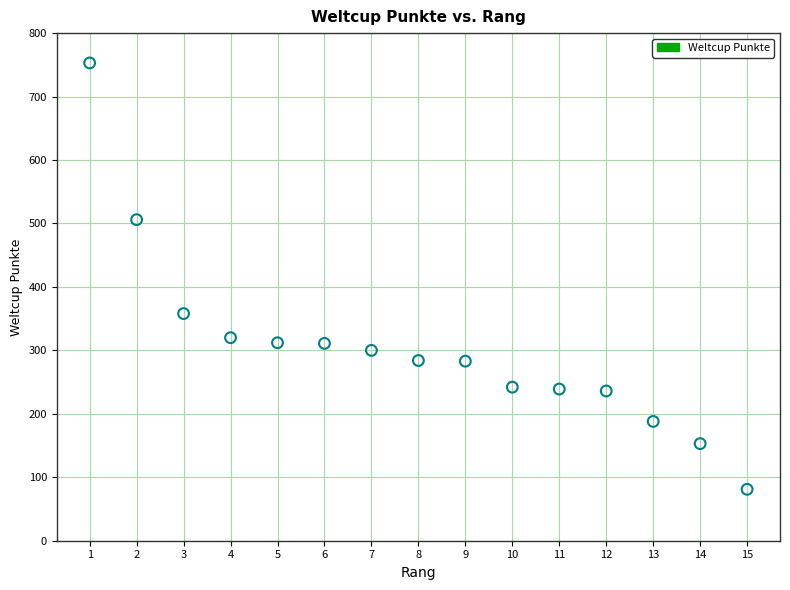

What Y value in the scatter plot is closest to 417?

358